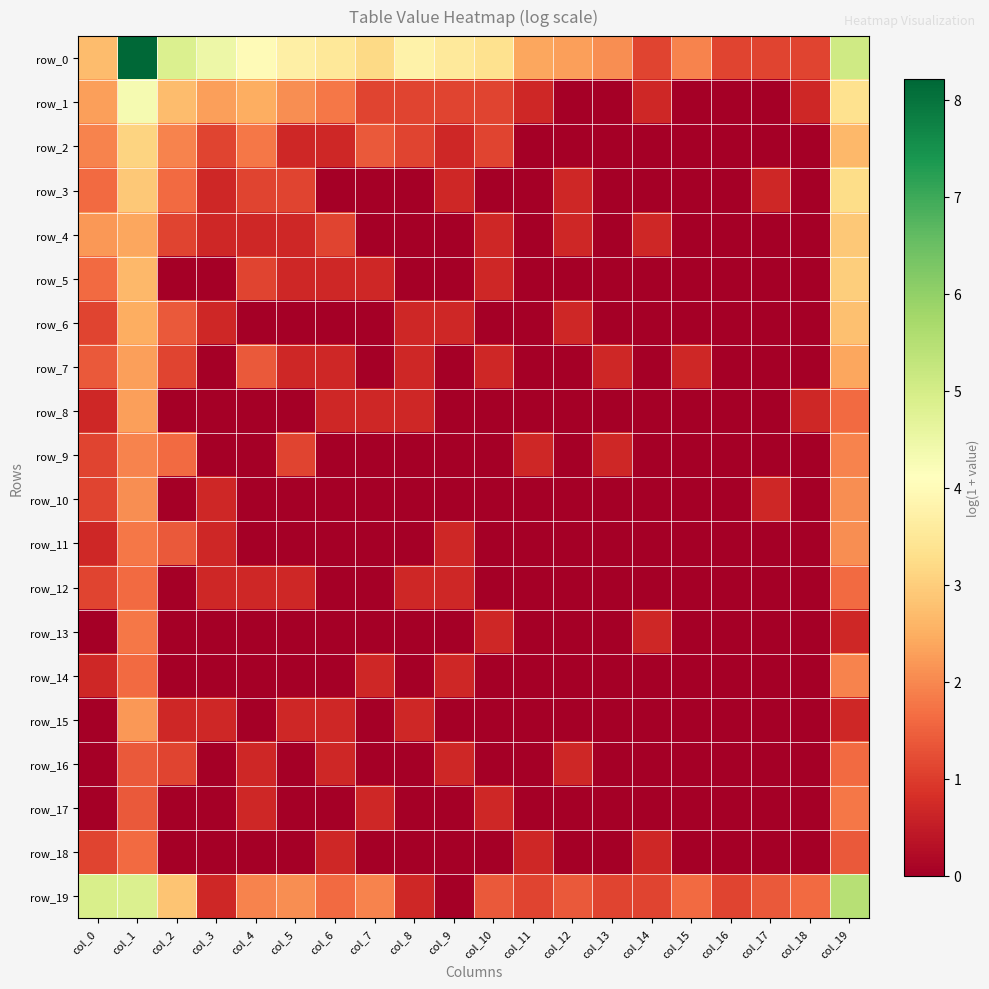

Is it true that row_8 equals 0.0 at col_10?

True